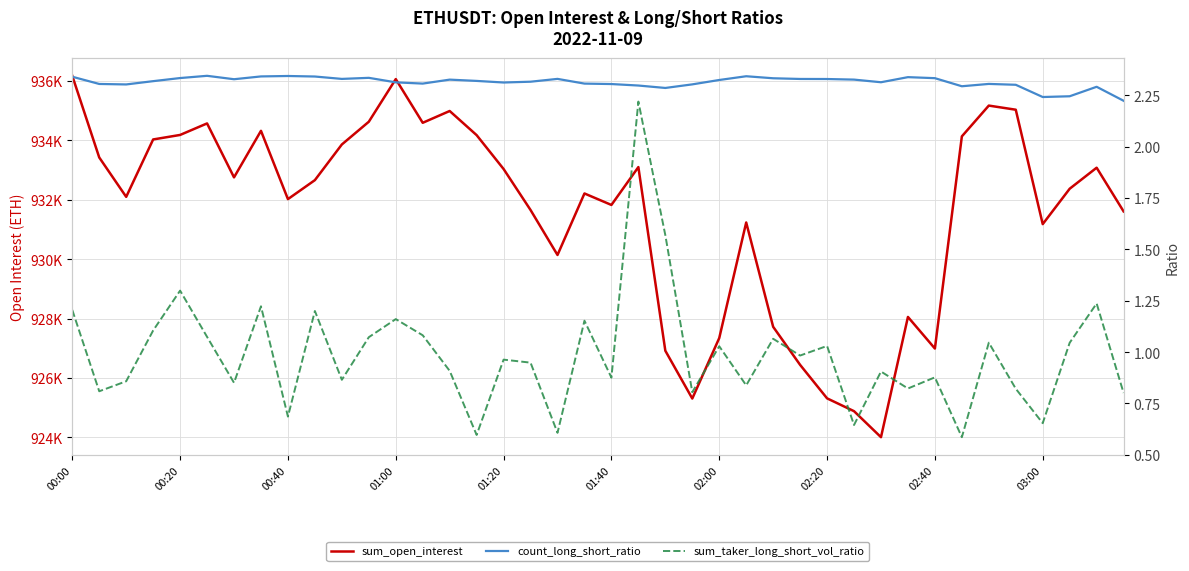

Is the value of sum_taker_long_short_vol_ratio at 10 greater than the value of count_long_short_ratio at 28?

No